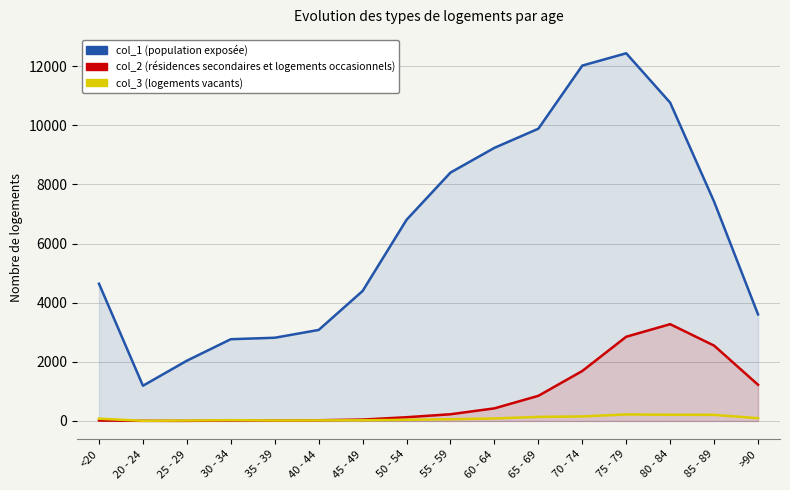

At which category is the sum across all series the highest?

75 - 79